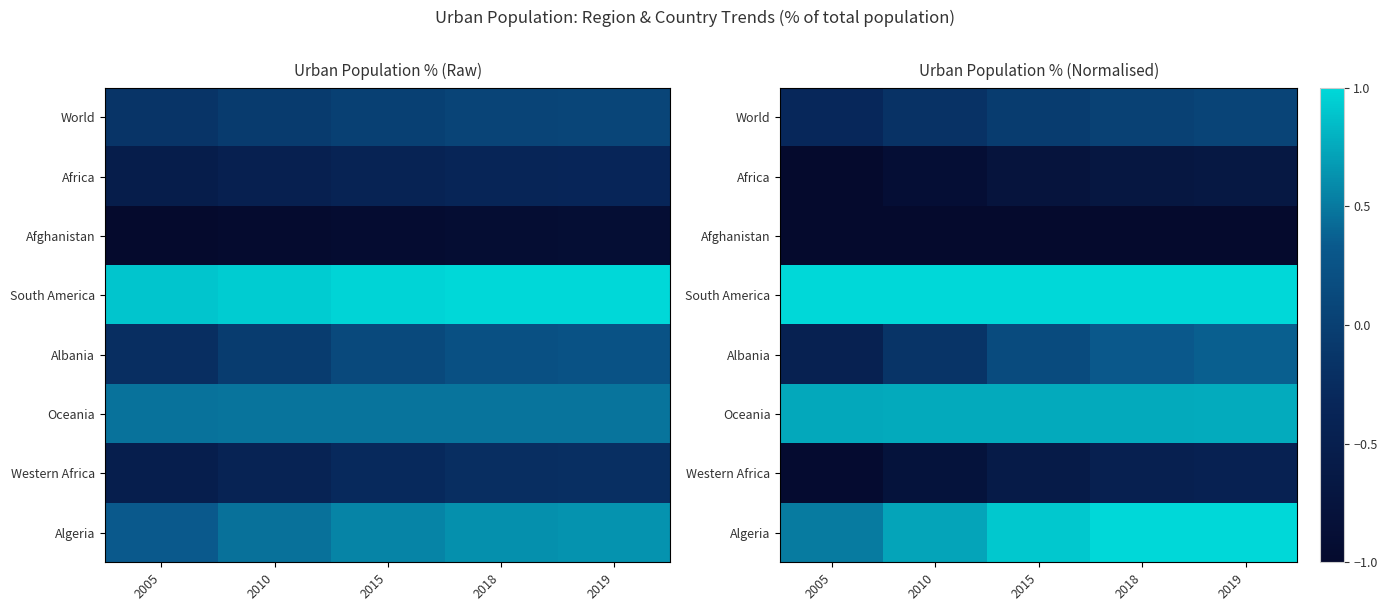

The value of Western Africa at 2015 is -0.6. True or false?

True